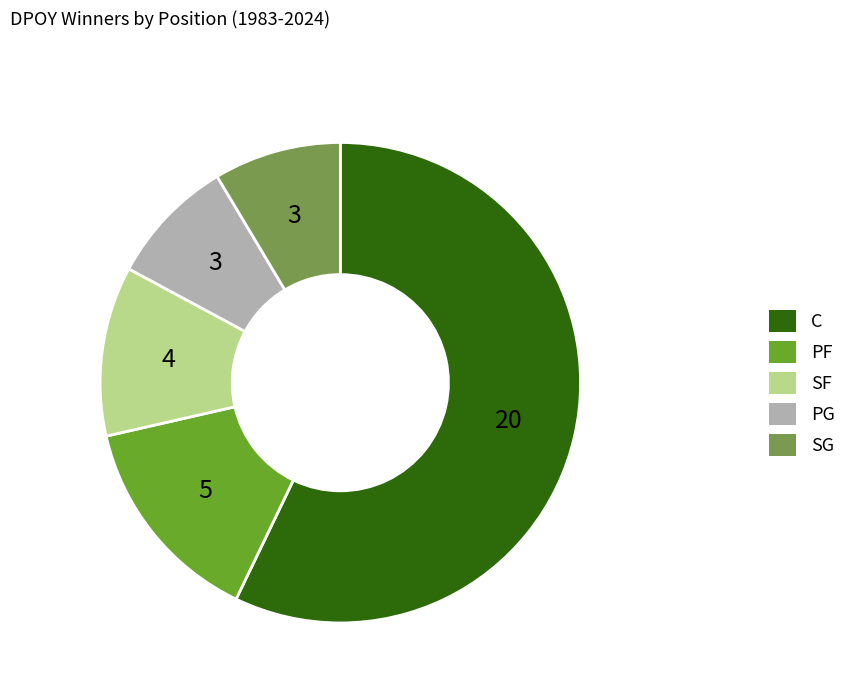

Which has a higher value, PF or PG?

PF